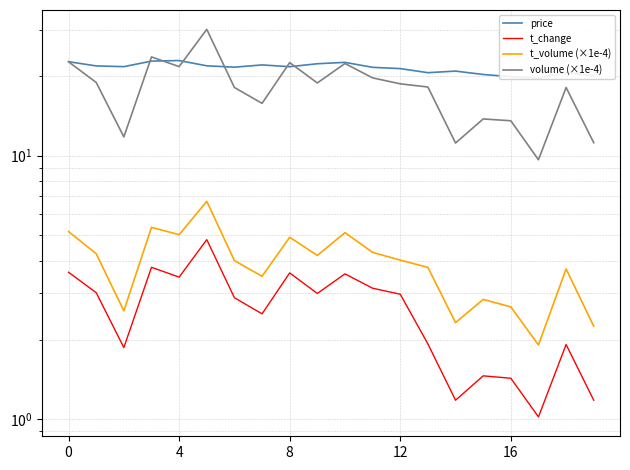

At which label does t_volume (×1e-4) reach its minimum?

17